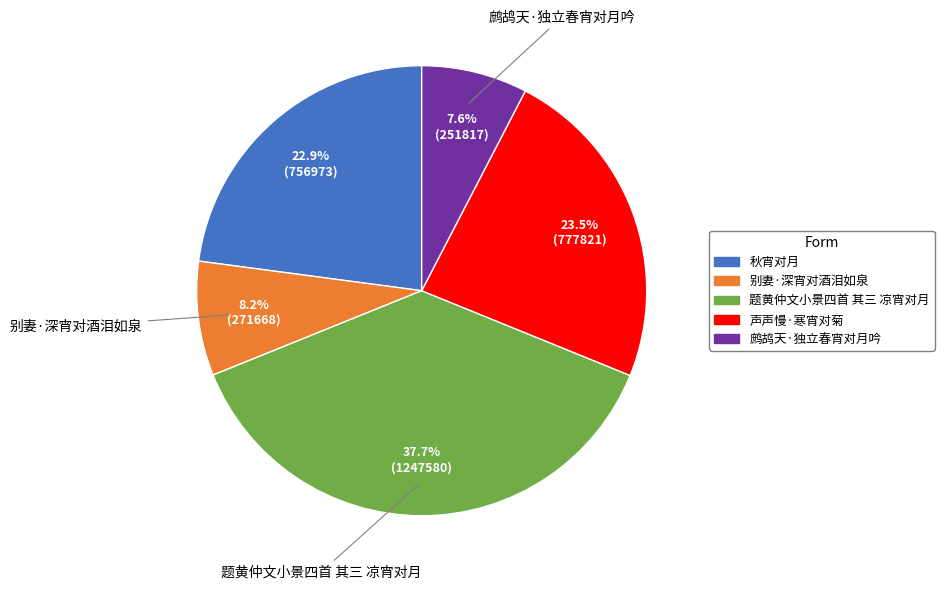

Which category has the smallest portion of the pie?

鹧鸪天·独立春宵对月吟